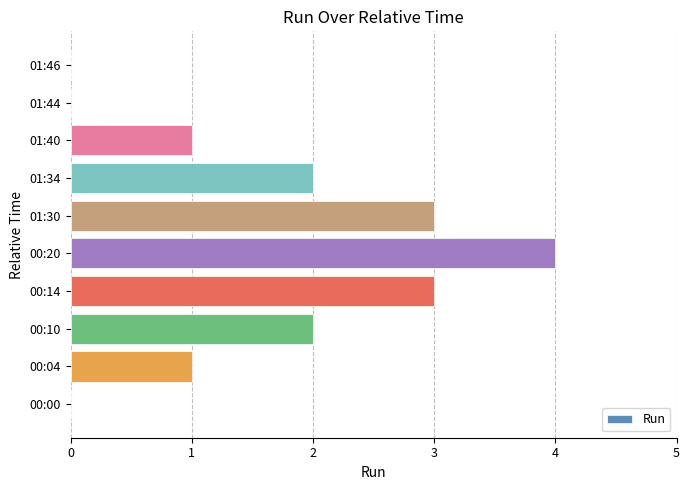

The value at 01:44 is 0. True or false?

True